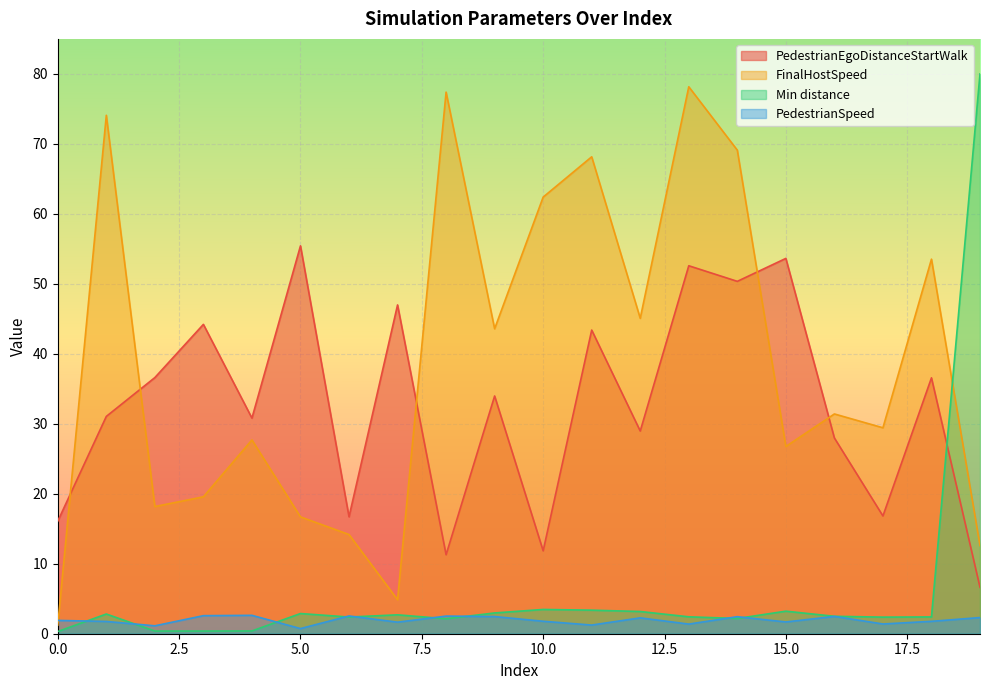

Which label corresponds to the largest value in the chart?

19